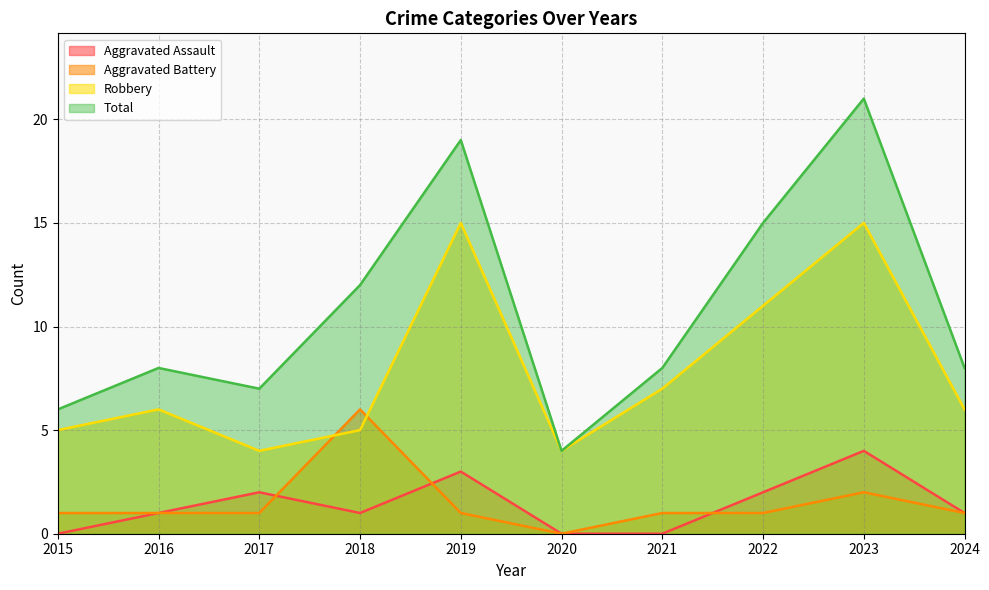

True or false: Total has a value of 6 at 2015.

True